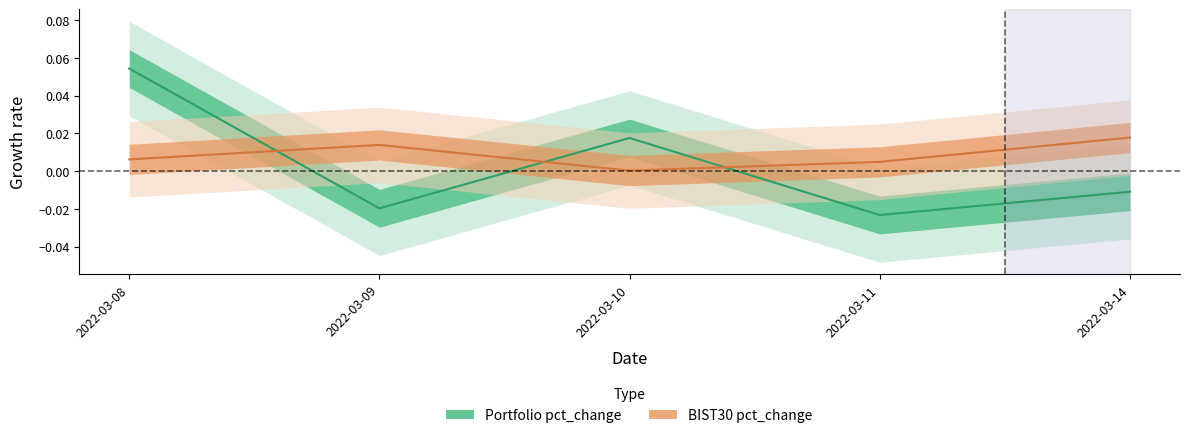

At which label does Portfolio pct_change first exceed 0?

2022-03-08